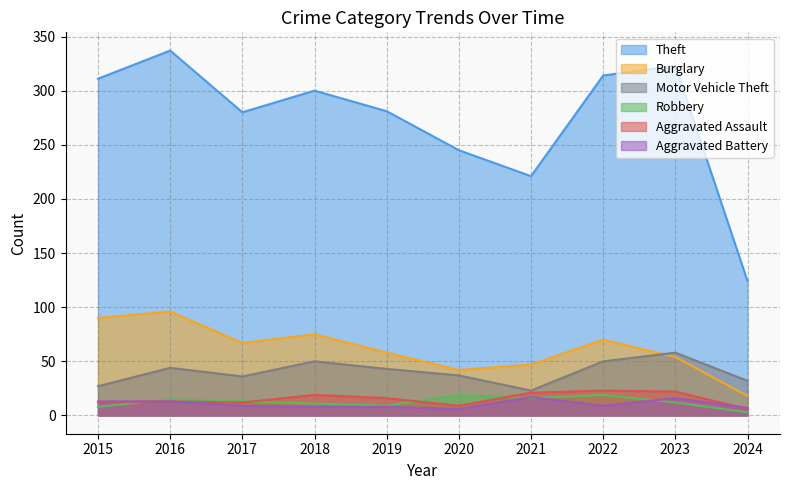

Reading right to left, transcribe all the data shown in this chart.

Theft: 124	323	314	221	245	281	300	280	337	311
Burglary: 18	54	70	47	42	58	75	67	96	90
Motor Vehicle Theft: 32	58	50	23	37	43	50	36	44	27
Robbery: 3	12	19	16	19	9	11	13	15	8
Aggravated Assault: 6	22	23	21	9	16	19	12	13	12
Aggravated Battery: 7	16	9	17	6	8	8	9	13	13